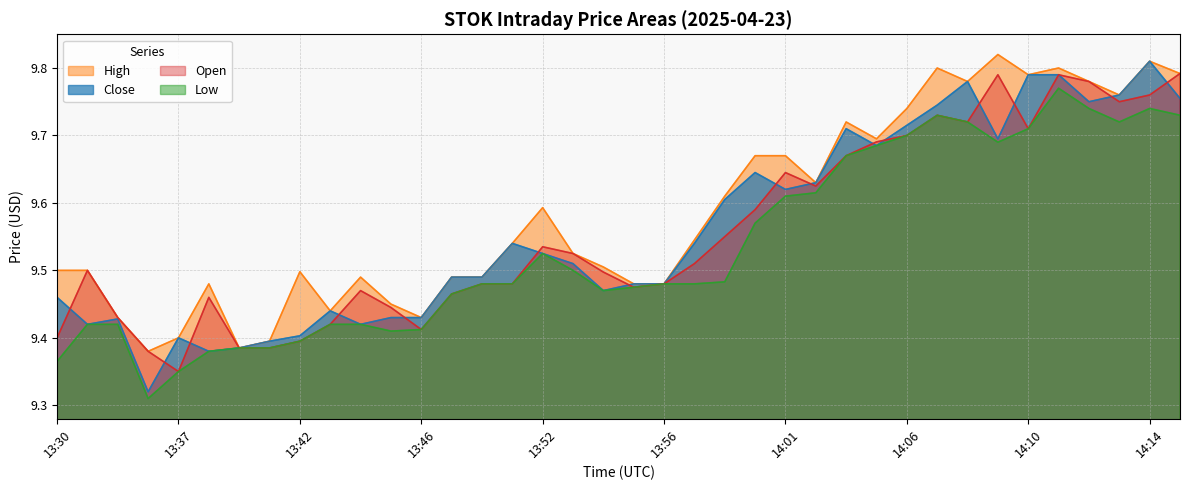

Does the chart have visible grid lines?

Yes